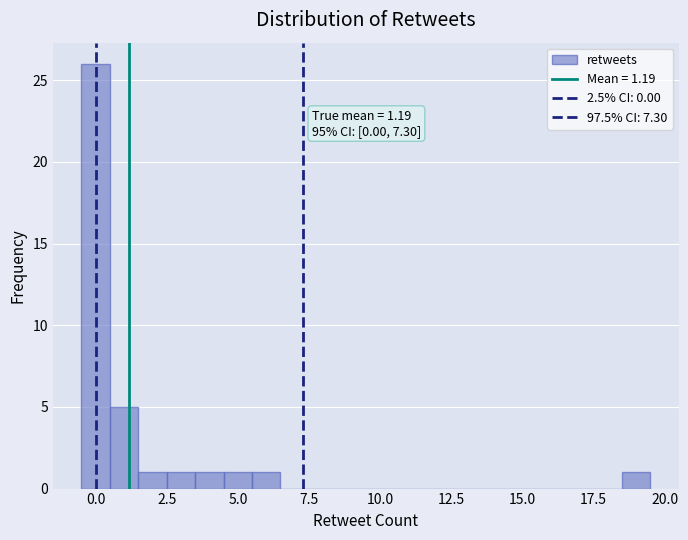

Around what value on the x-axis is the tallest bar? Give the approximate position of its centre, as read against the axis.

0.0